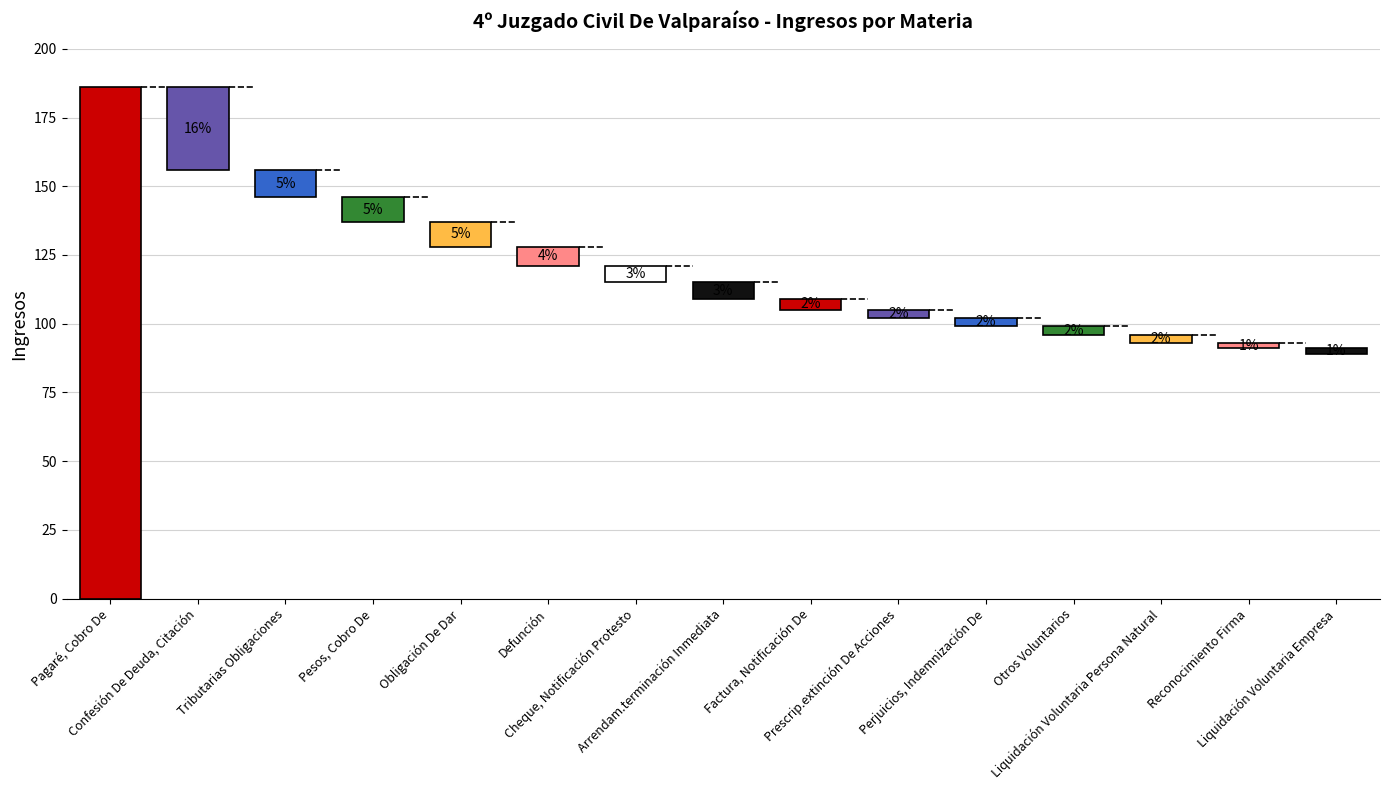

Rank the categories by value from lowest to highest.

Reconocimiento Firma, Liquidación Voluntaria Empresa, Prescrip.extinción De Acciones, Perjuicios, Indemnización De, Otros Voluntarios, Liquidación Voluntaria Persona Natural, Factura, Notificación De, Cheque, Notificación Protesto, Arrendam.terminación Inmediata, Defunción, Pesos, Cobro De, Obligación De Dar, Tributarias Obligaciones, Confesión De Deuda, Citación, Pagaré, Cobro De